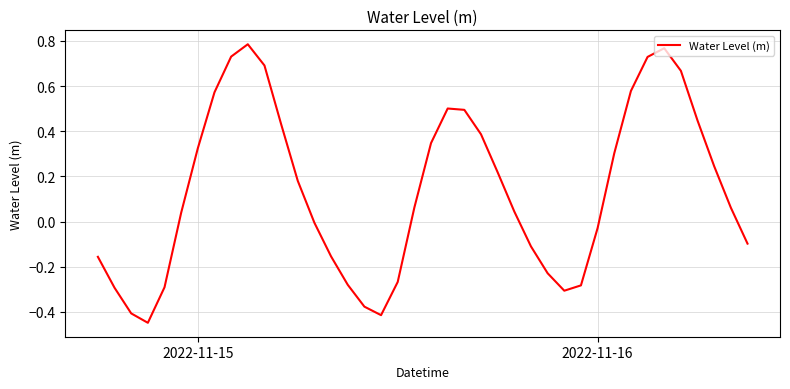

Does the chart have visible grid lines?

Yes